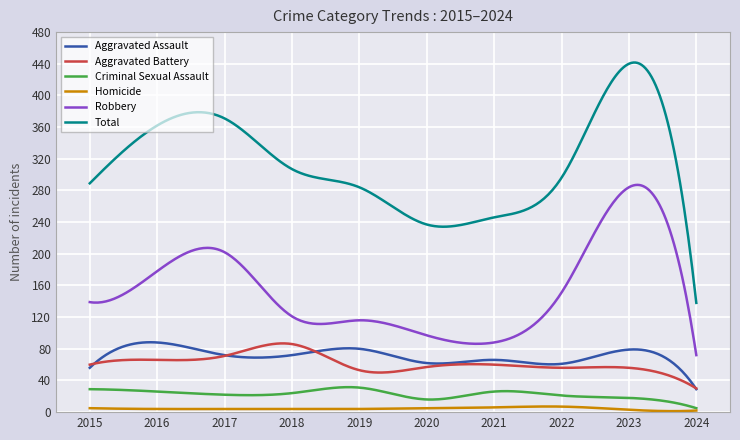

What are all the series names shown in the legend?

Aggravated Assault, Aggravated Battery, Criminal Sexual Assault, Homicide, Robbery, Total